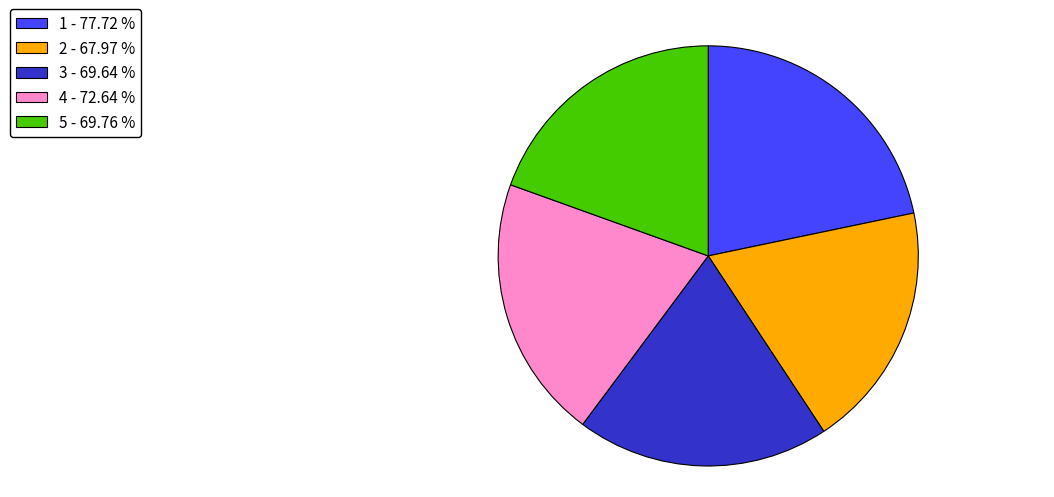

Approximately how many times larger is the value at 3 compared to 5?

1.0